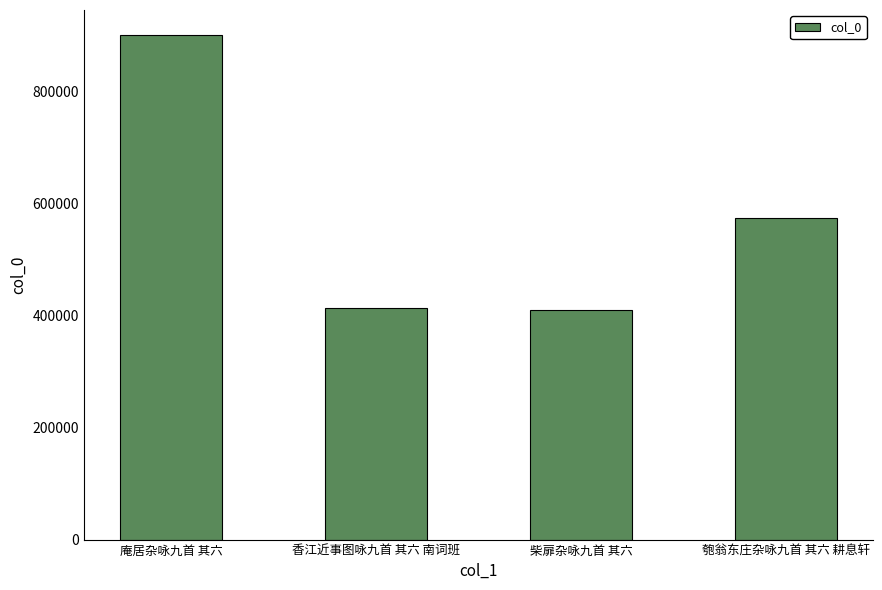

What is the maximum value shown in the chart?

900714